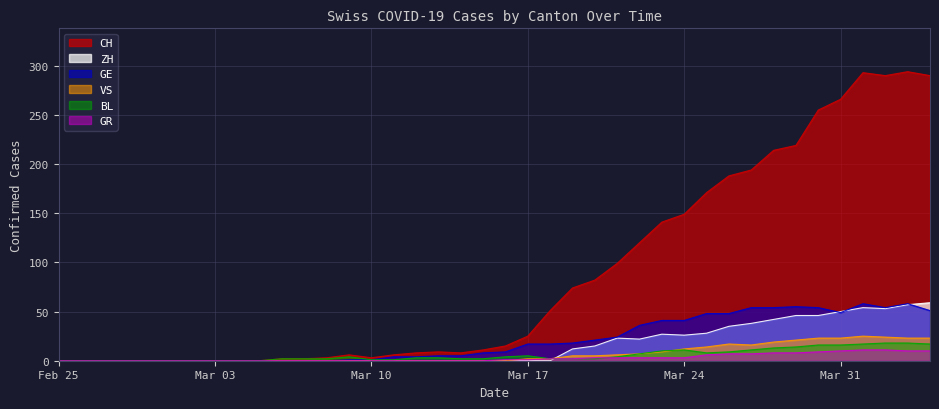

Which series changed the most between 2020-03-01 and 2020-04-04?

CH